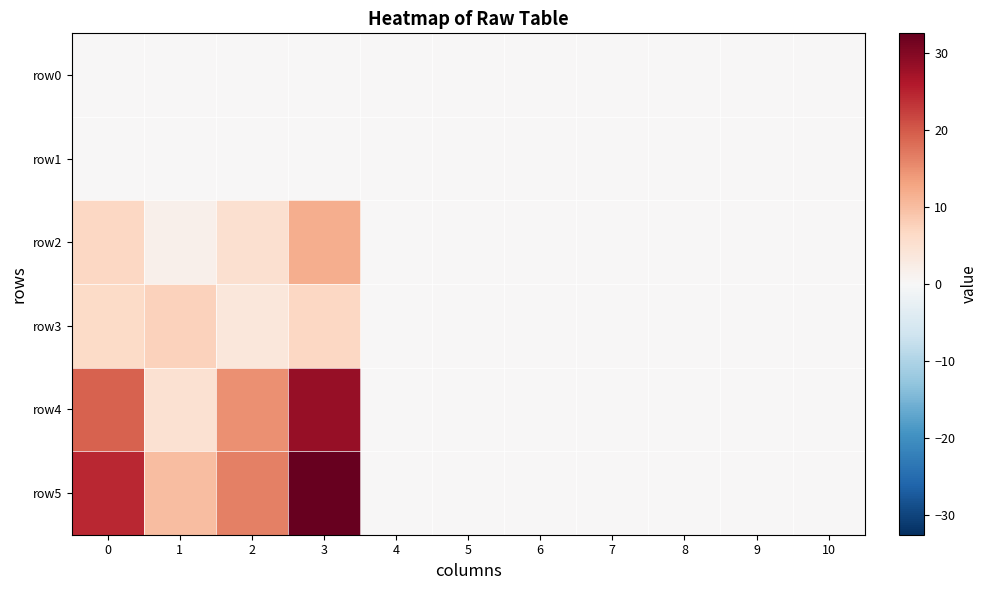

Reading right to left, what are all the values shown in this chart?

row0: 10=0.0	9=0.0	8=0.0	7=0.0	6=0.0	5=0.0	4=0.0	3=0.0	2=0.0	1=0.0	0=0.0
row1: 10=0.0	9=0.0	8=0.0	7=0.0	6=0.0	5=0.0	4=0.0	3=0.0	2=0.0	1=0.0	0=0.0
row2: 10=0.0	9=0.0	8=0.0	7=0.0	6=0.0	5=0.0	4=0.0	3=11.9	2=5.2	1=1.8	0=6.8
row3: 10=0.0	9=0.0	8=0.0	7=0.0	6=0.0	5=0.0	4=0.0	3=6.8	2=3.8	1=7.5	0=6.2
row4: 10=0.0	9=0.0	8=0.0	7=0.0	6=0.0	5=0.0	4=0.0	3=28.4	2=14.9	1=5.0	0=19.2
row5: 10=0.0	9=0.0	8=0.0	7=0.0	6=0.0	5=0.0	4=0.0	3=32.6	2=16.4	1=10.1	0=24.6